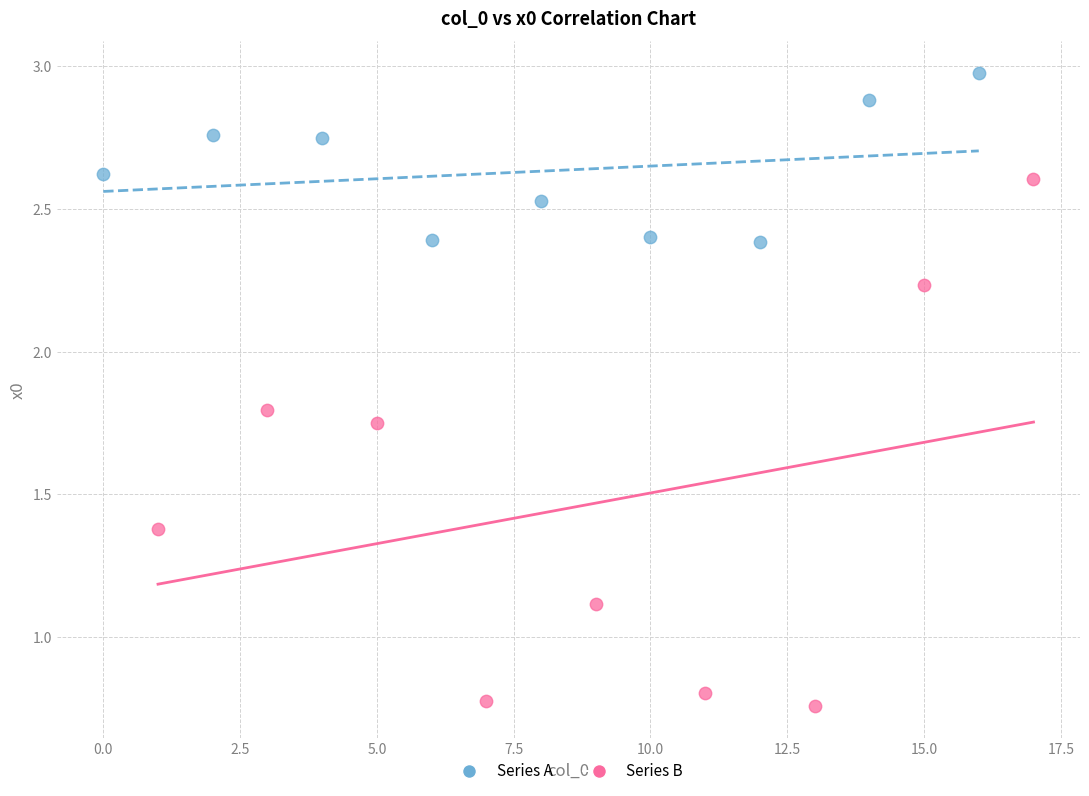

What are all the series names shown in the legend?

Series A, Series B